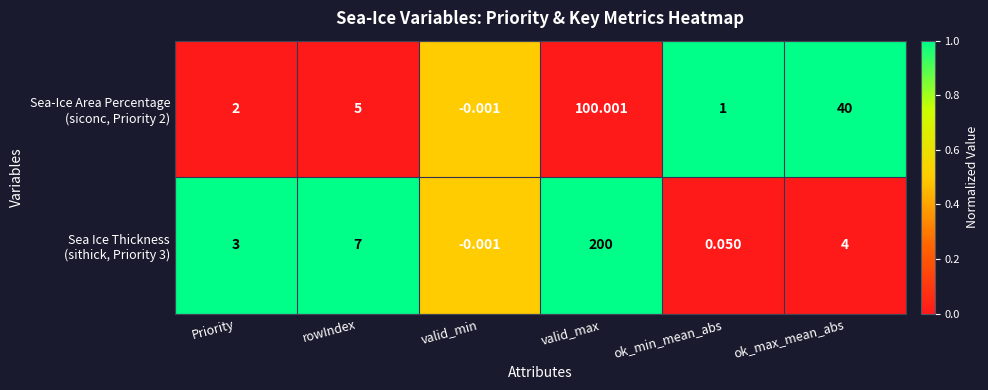

At which category does the chart reach its minimum across all series?

valid_min